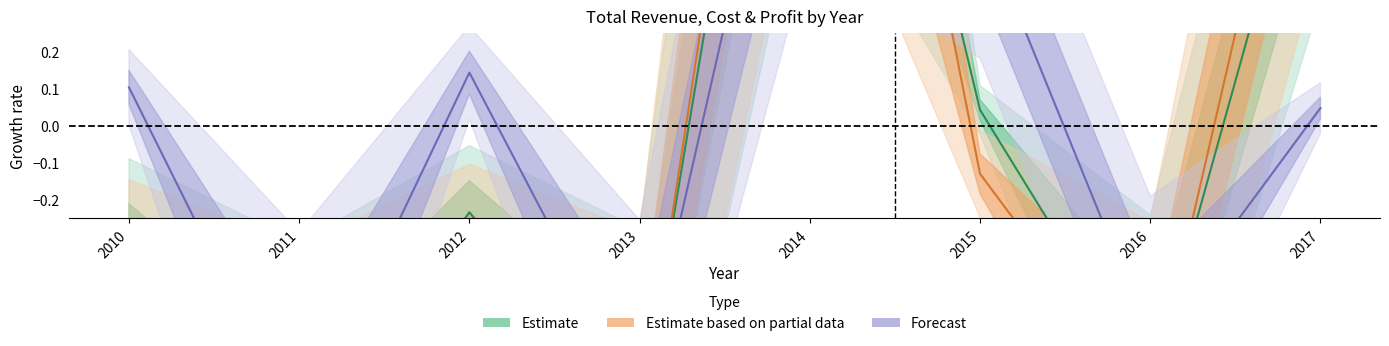

True or false: Forecast and Estimate intersect in this chart.

True